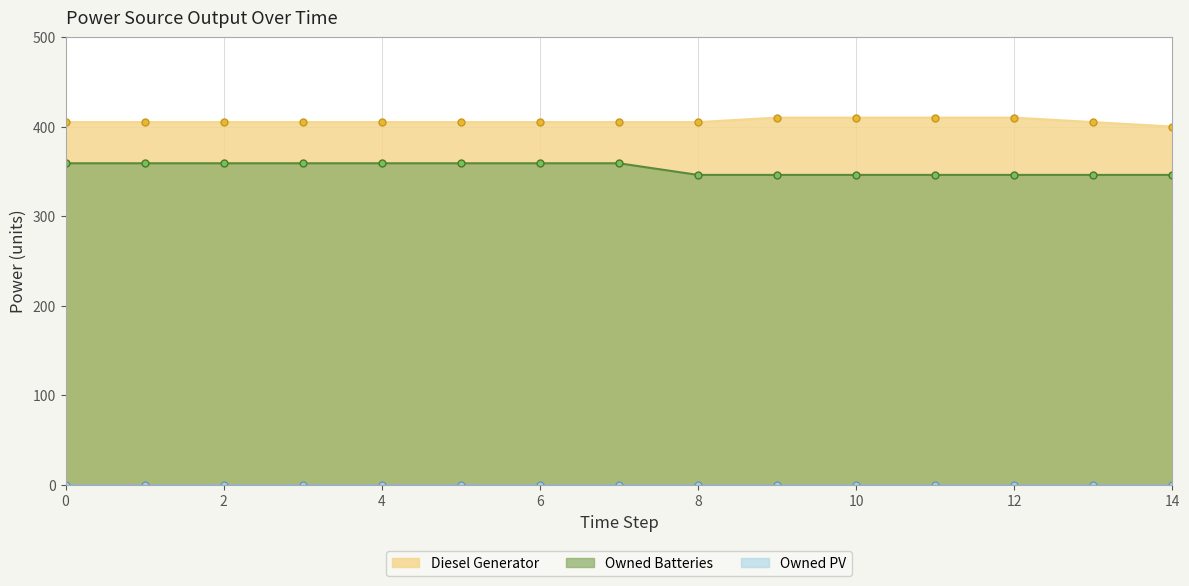

The value of Diesel Generator at 10 is 624.1. True or false?

False